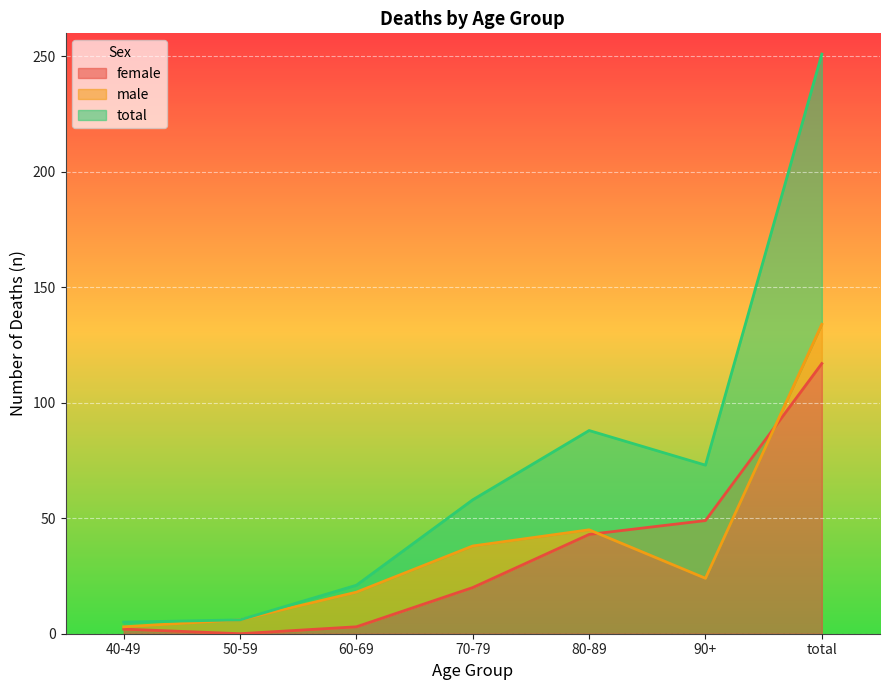

In male, how many points are lower than both neighbors (excluding endpoints)?

1